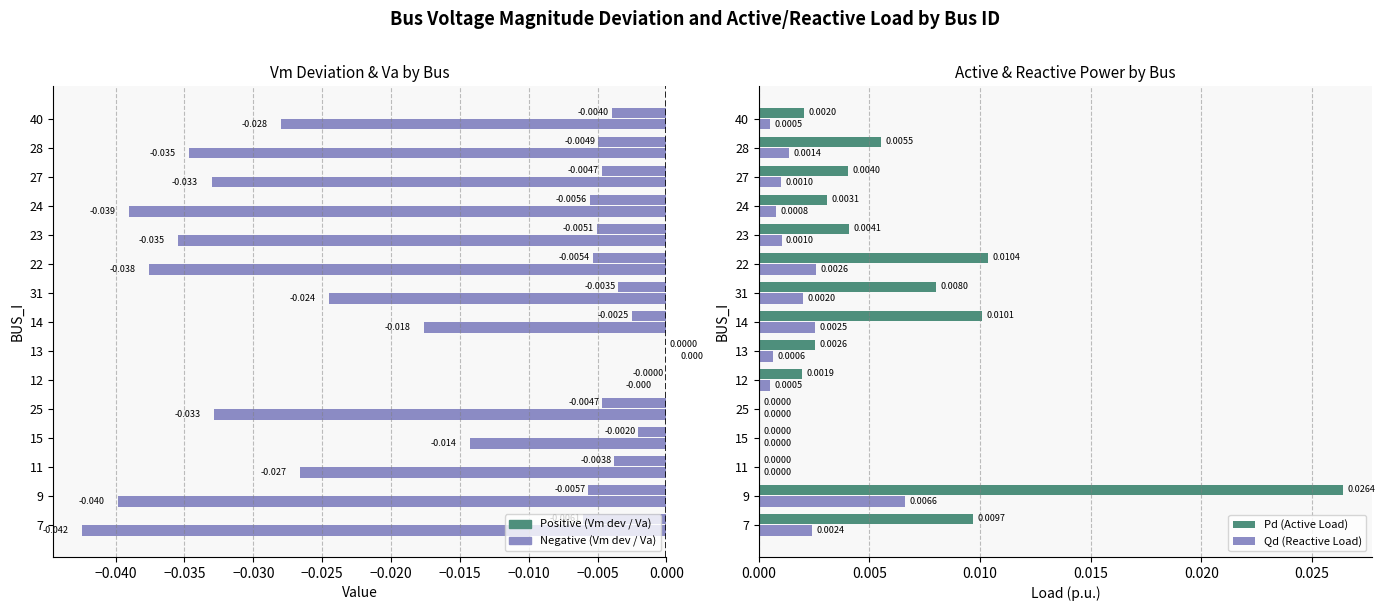

True or false: Qd (Reactive Load) has a value of 0.0 at 27.

True